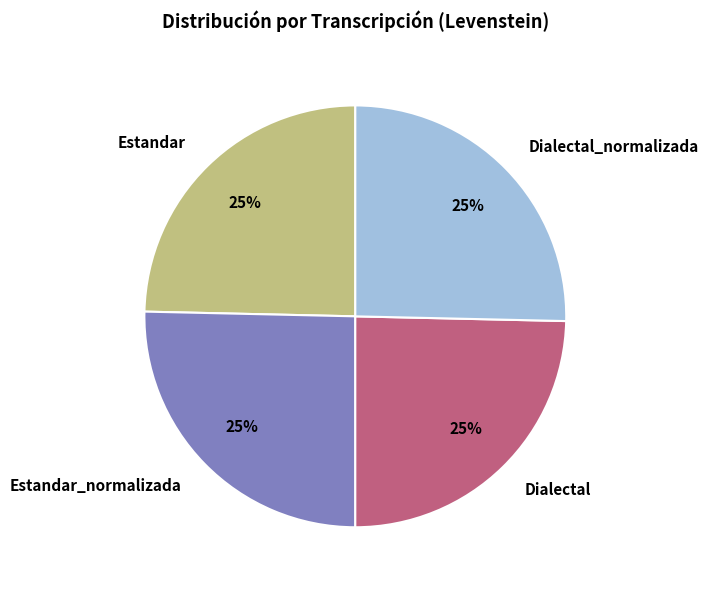

Does Estandar represent more than half of the total?

No